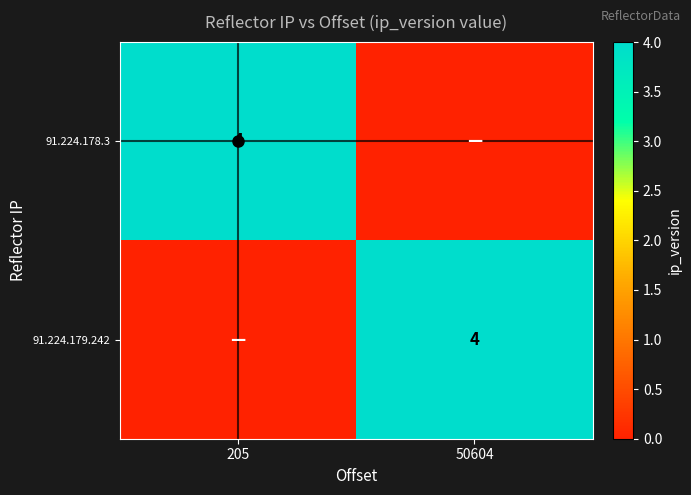

At which category does the chart reach its peak across all series?

205